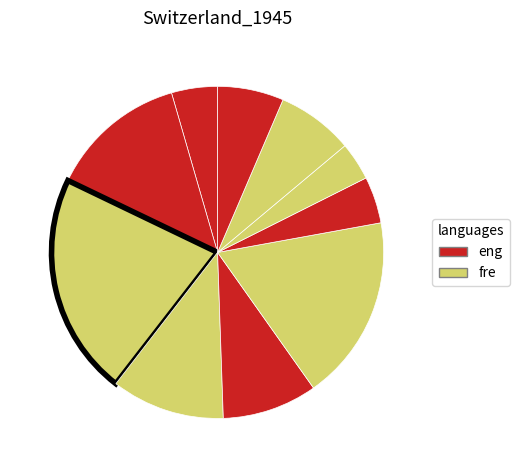

How many slices are in this pie chart?

10